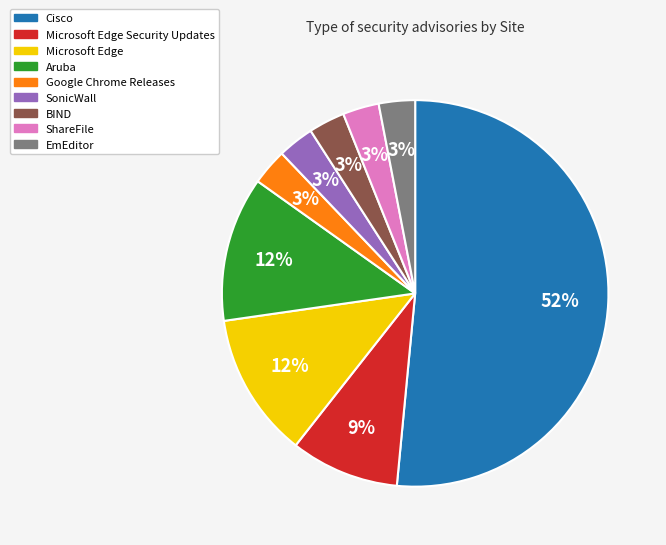

Is there a majority slice in this chart?

Yes